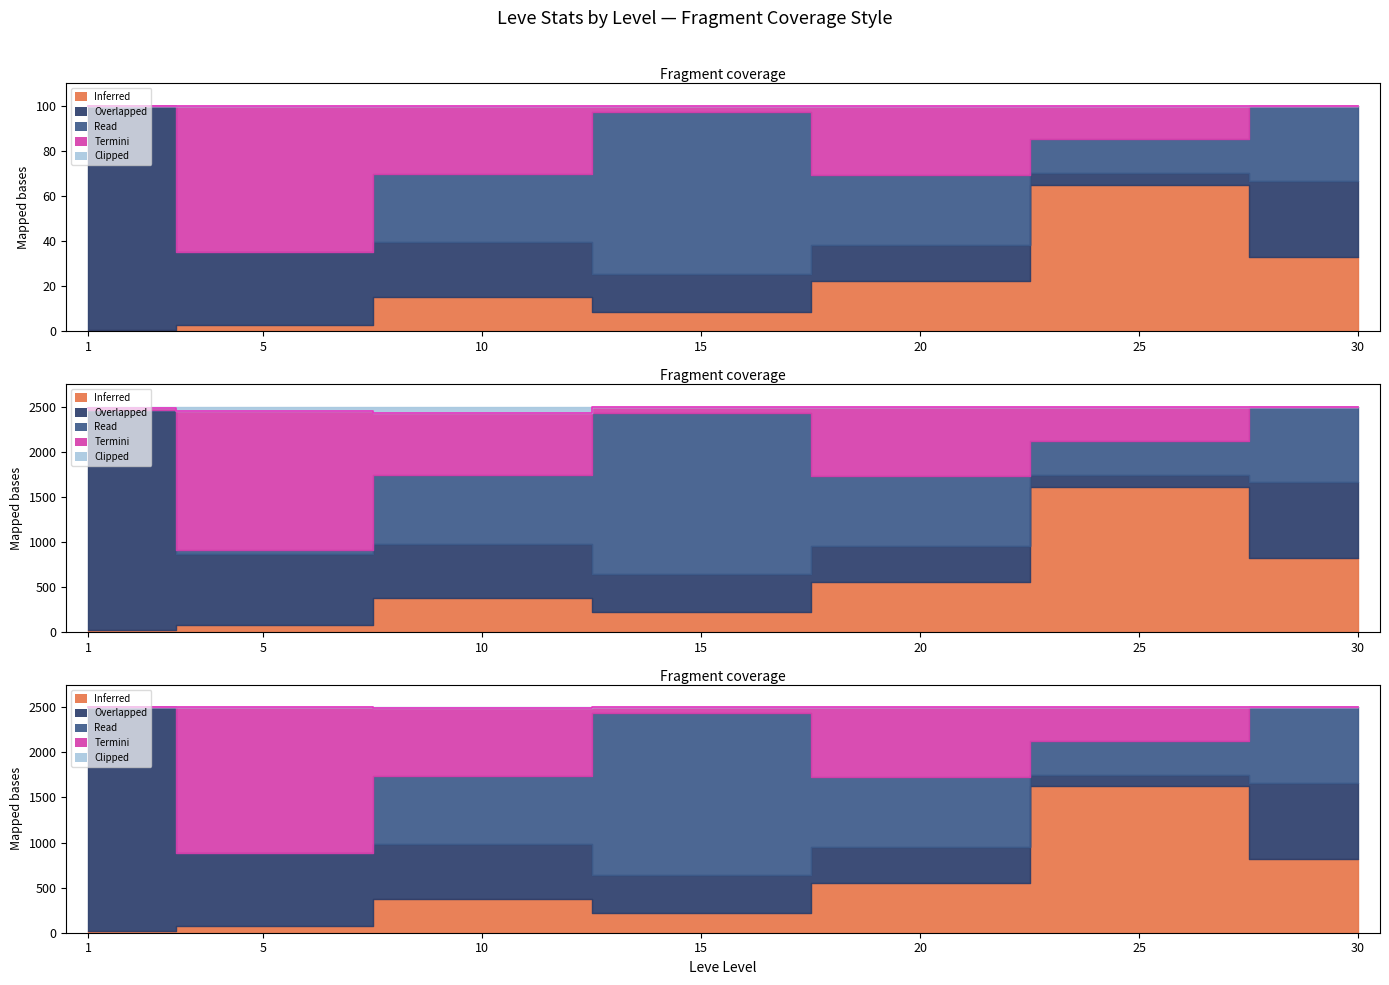

Where is the data nearest to the value 2498?

5